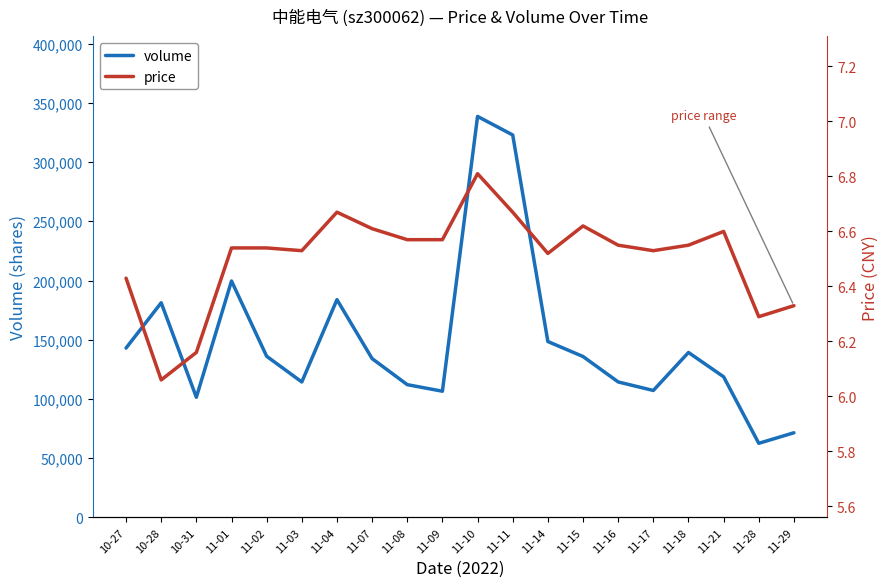

Is the value of volume at 11-15 greater than the value of price at 10-28?

Yes